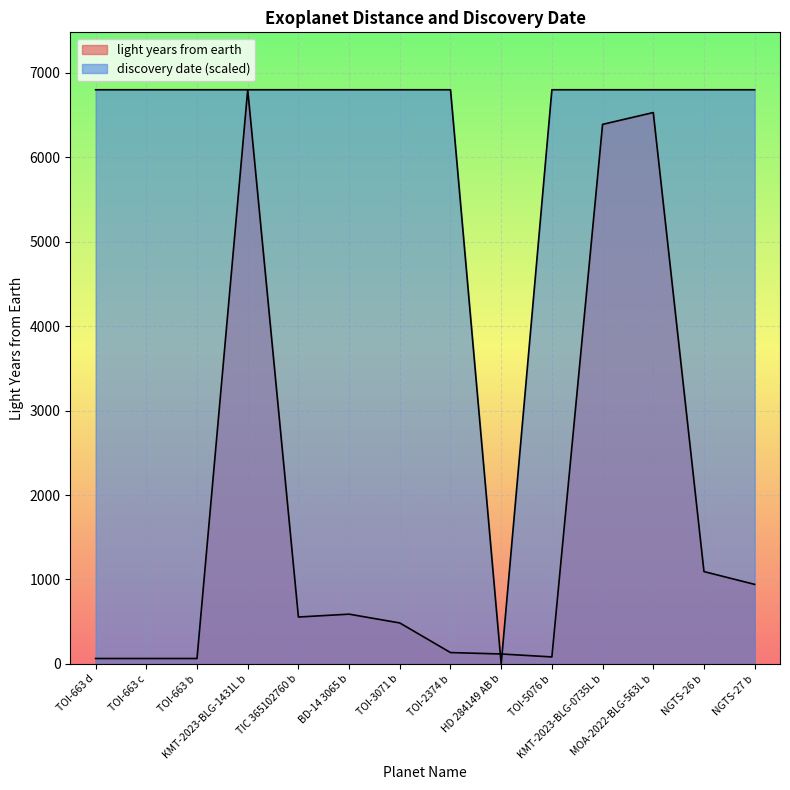

Reading right to left, list all the values displayed in this chart.

light years from earth: 942.1	1093.7	6530.0	6390.0	82.9	117.8	134.7	485.2	589.4	555.5	6800.0	64.2	64.2	64.2
discovery date: 6800.0	6800.0	6800.0	6800.0	6800.0	0.0	6800.0	6800.0	6800.0	6800.0	6800.0	6800.0	6800.0	6800.0